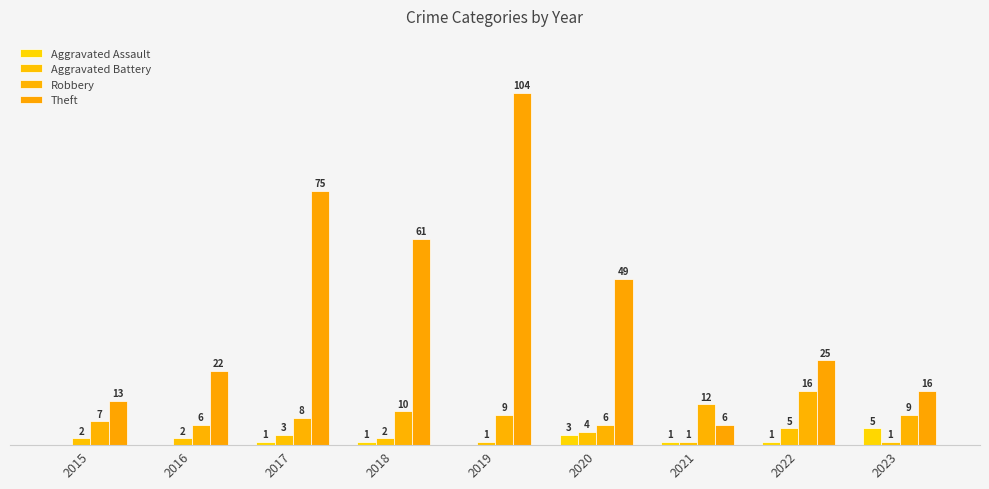

At 2021, list the series in order from largest to smallest.

Robbery, Theft, Aggravated Assault, Aggravated Battery